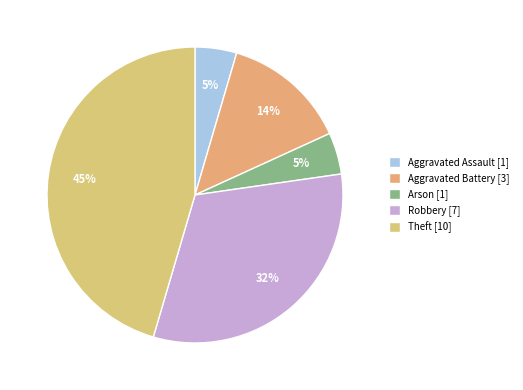

Approximately how many times larger is the value at Arson compared to Theft?

0.1